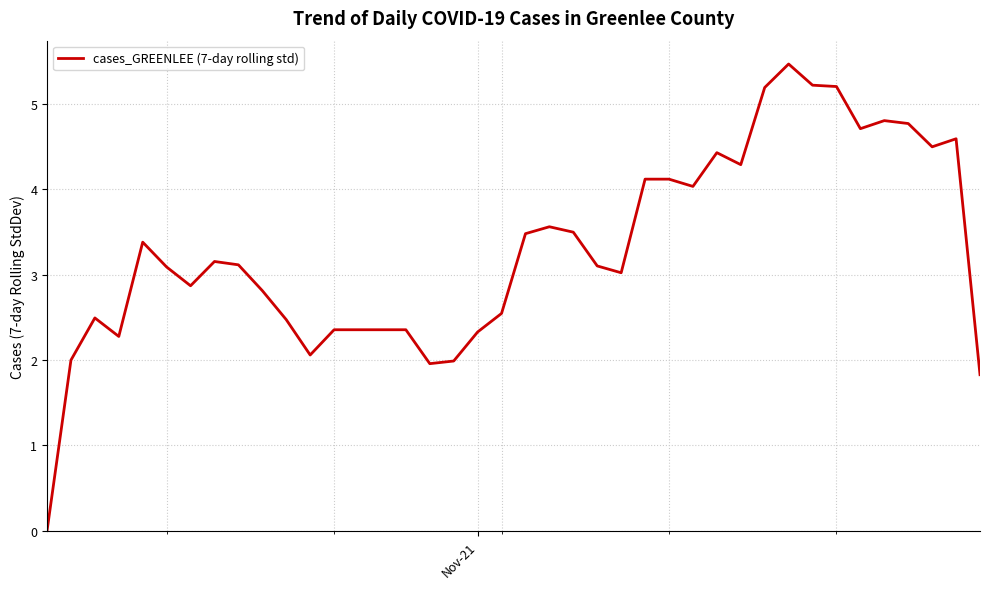

Does the chart display data point markers on the line(s)?

No